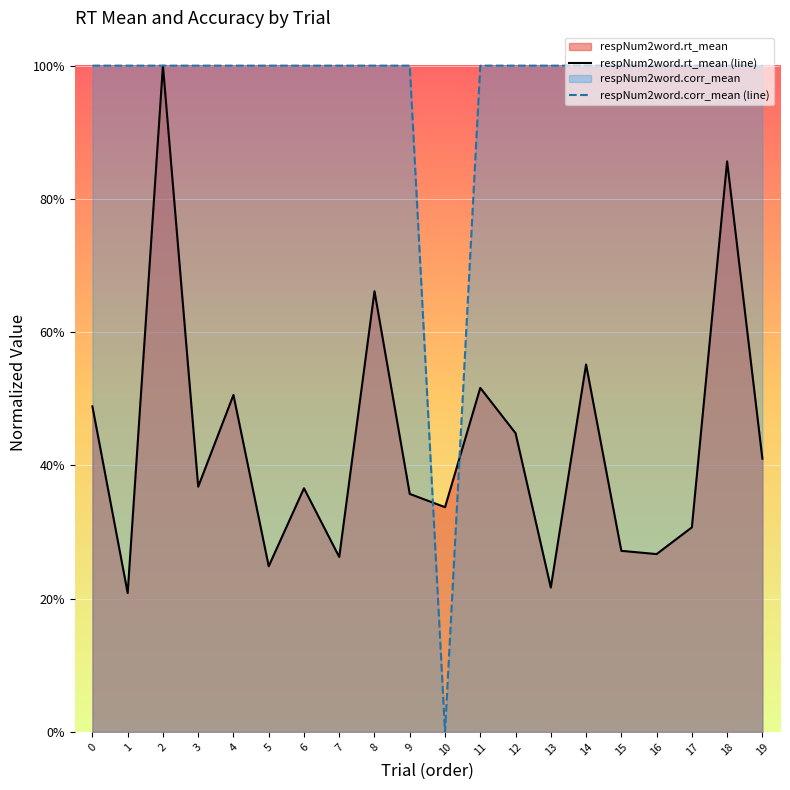

How many respNum2word.rt_mean (line) values are between 0 and 1?

20